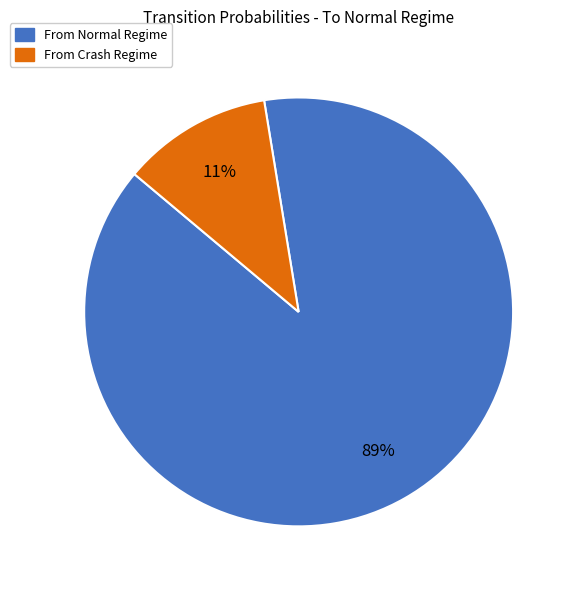

What percentage is the From Normal Regime slice, to the nearest percent?

89%